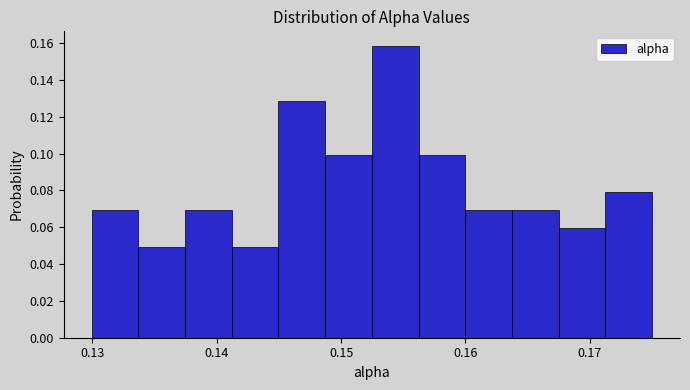

Around what value on the x-axis is the tallest bar? Give the approximate position of its centre, as read against the axis.

0.154